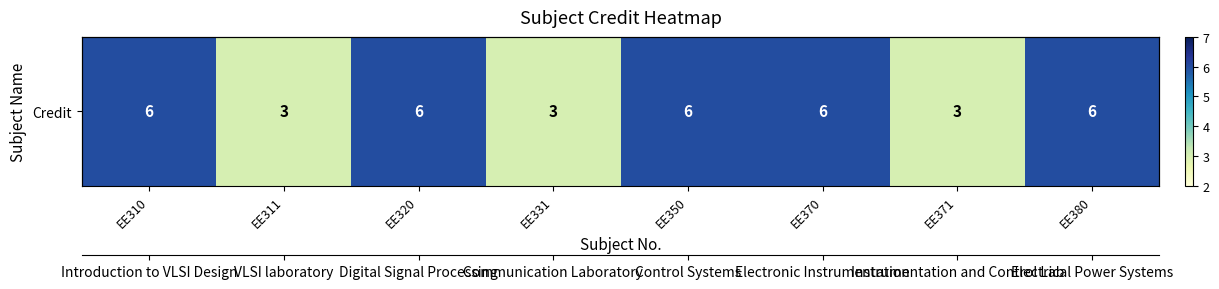

What is the sum of the values at EE380 and EE311?

9